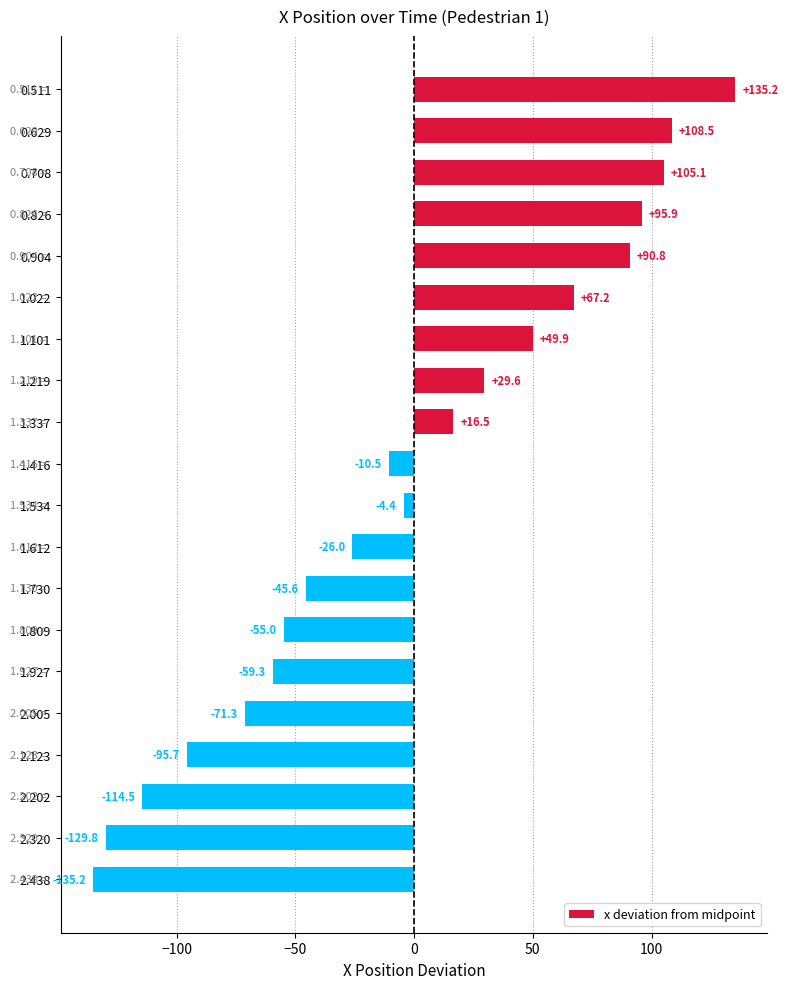

At which category does the chart reach its minimum across all series?

2.438